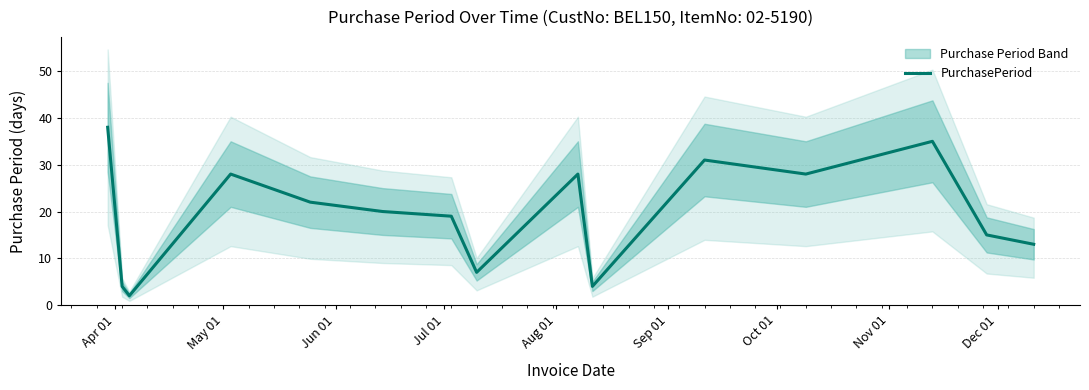

What is the maximum value for PurchasePeriod?

38